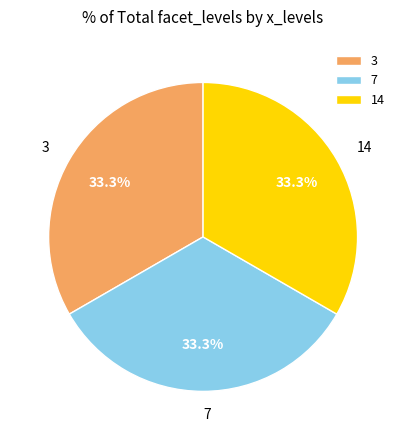

To the nearest percent, what portion does 7 represent?

33%